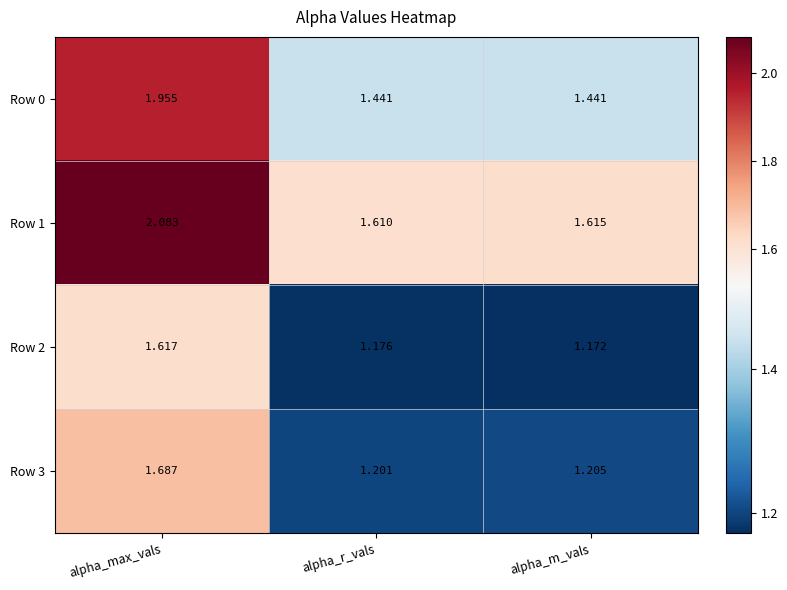

Where is Row 3 nearest to the value 1?

alpha_r_vals